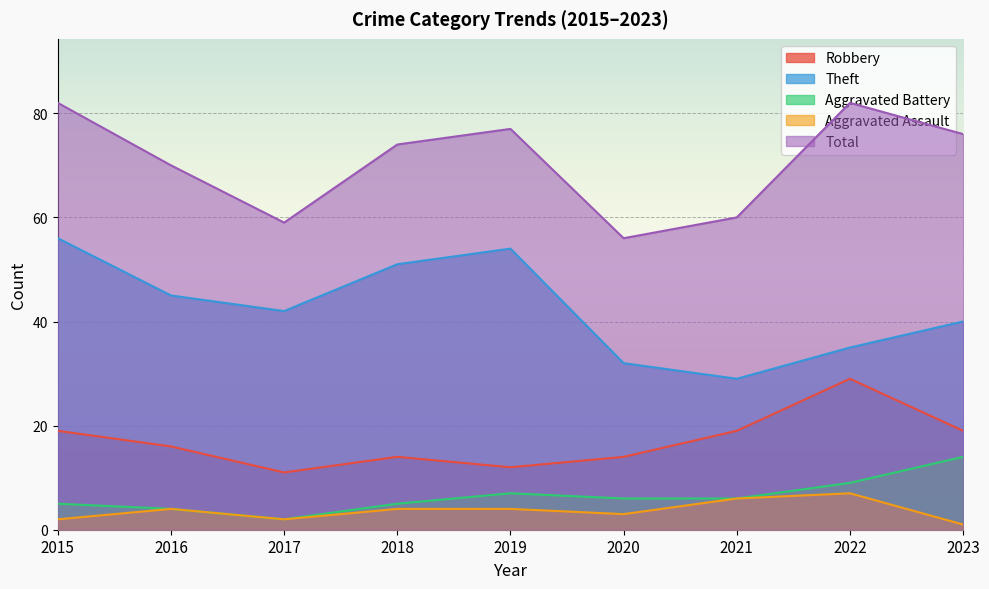

What is the sum of all Total values?

636